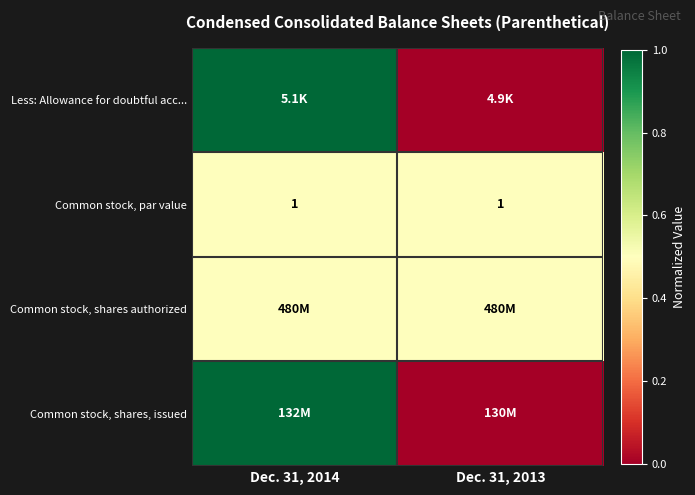

True or false: Common stock, par value has a value of 1.0 at Dec. 31, 2013.

True